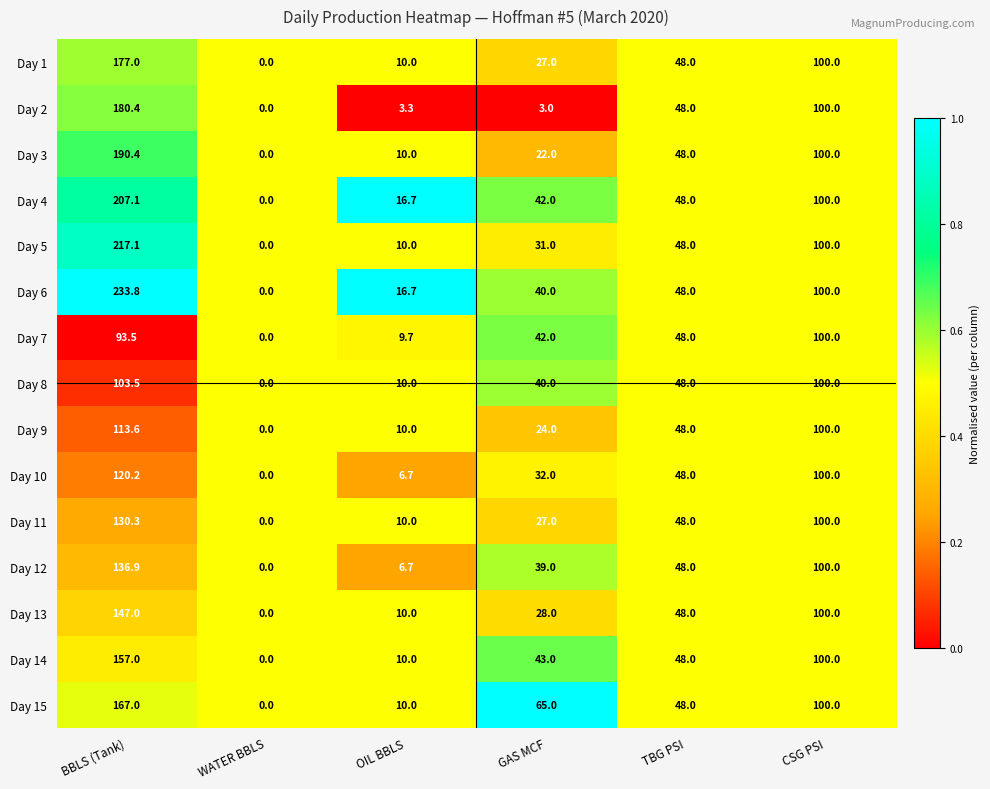

The value of Day 10 at CSG PSI is 100.0. True or false?

True